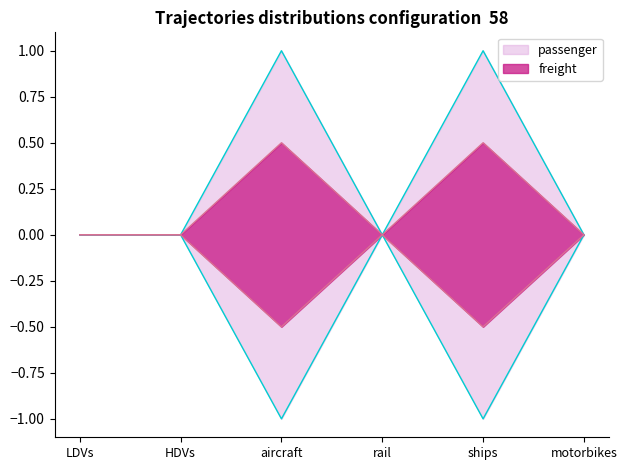

Which category has the lowest value in the freight series?

aircraft